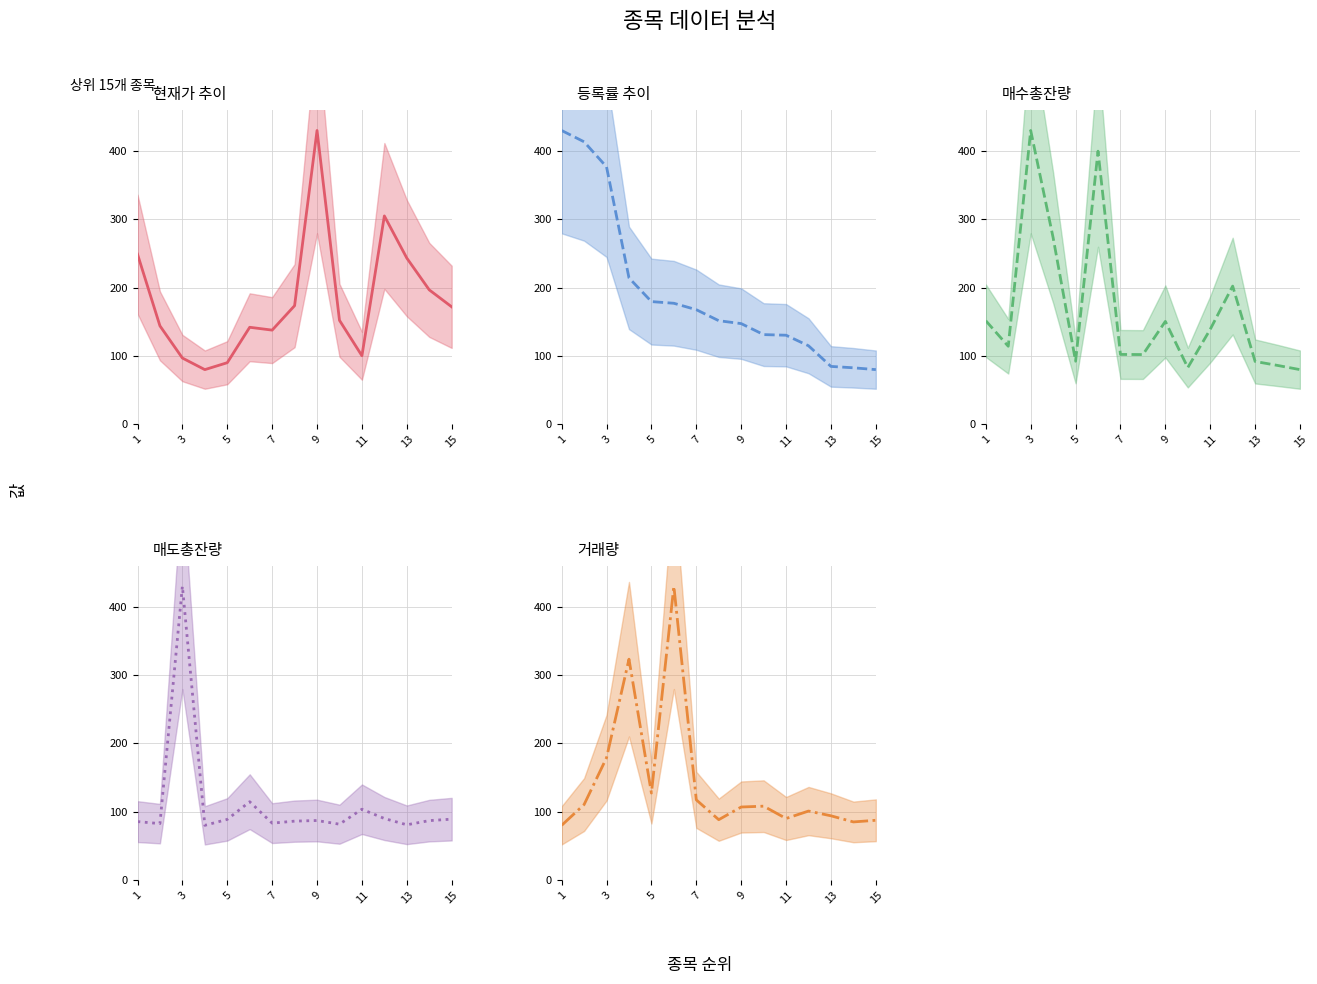

After their last crossing, which series has the higher values: 매수총잔량 (중간값) or 매도총잔량 (중간값)?

매도총잔량 (중간값)